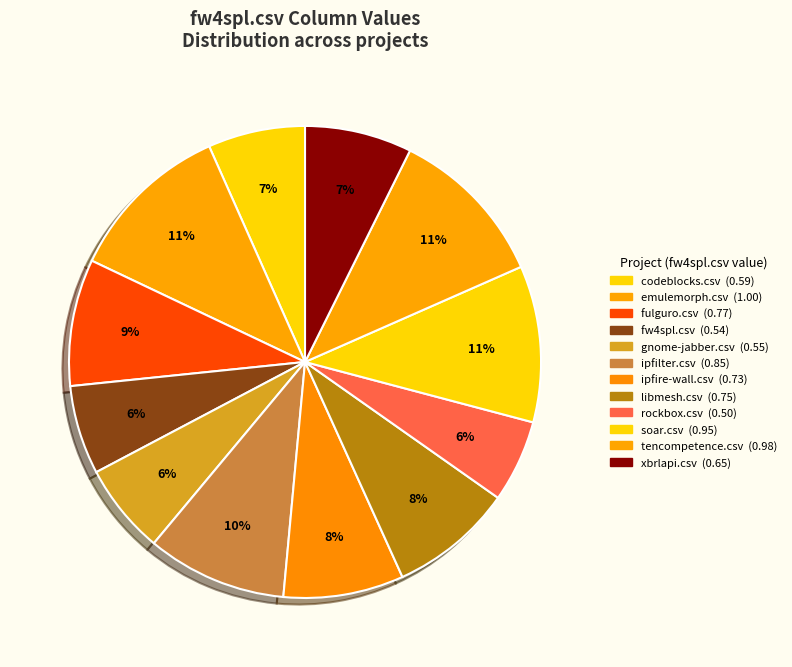

Which has a higher value, soar.csv or fw4spl.csv?

soar.csv